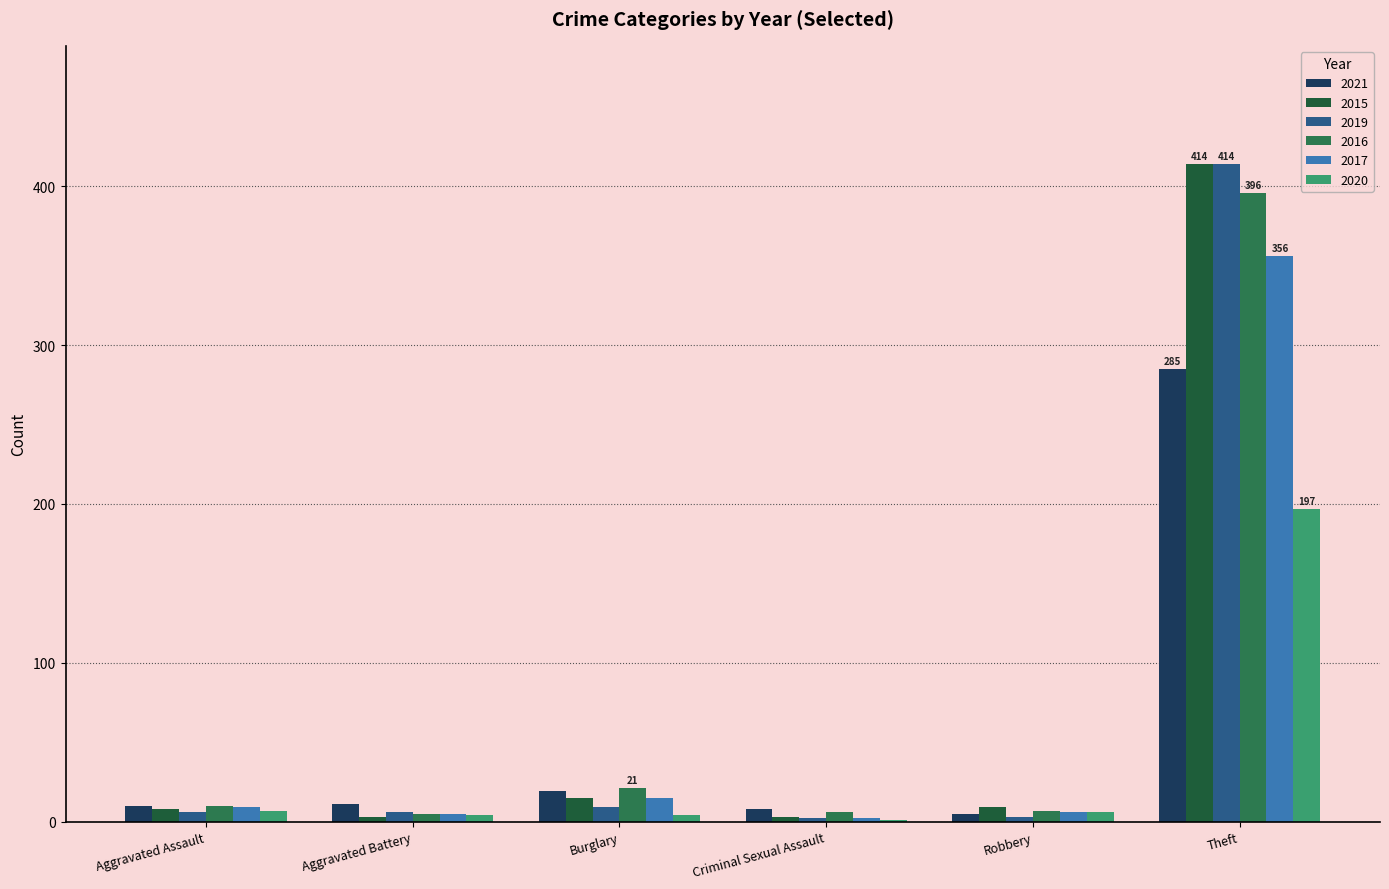

What is the average value of the 2017 series?

66